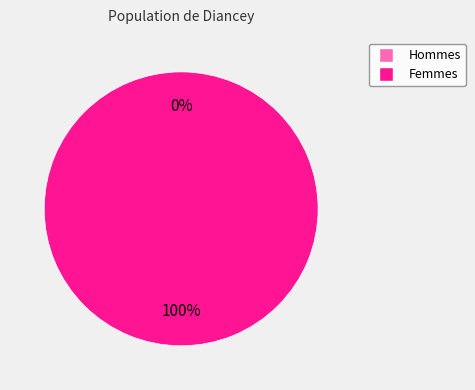

Rank the categories by value from lowest to highest.

0, 1